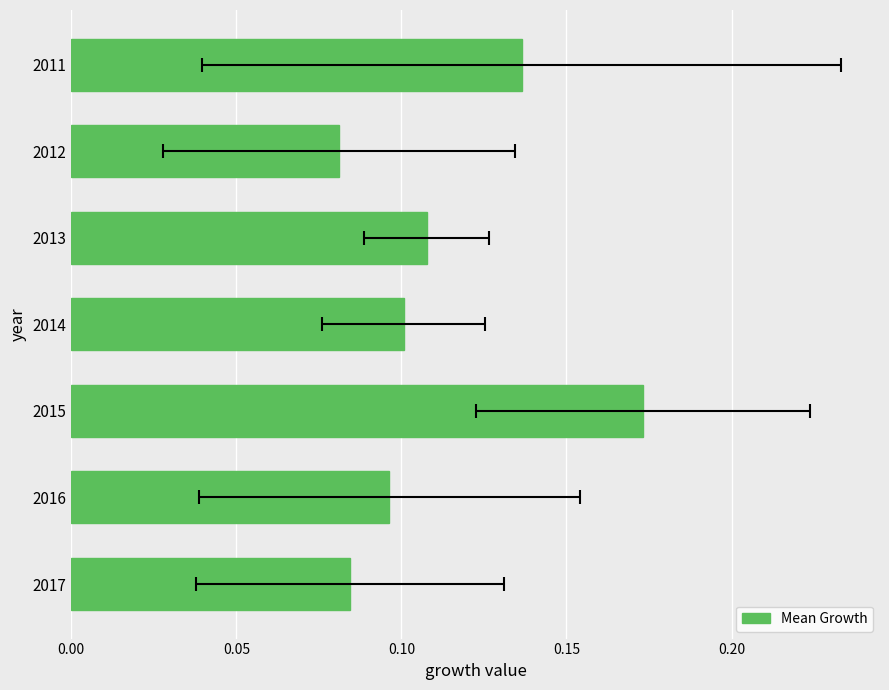

Are the bars horizontal?

Yes